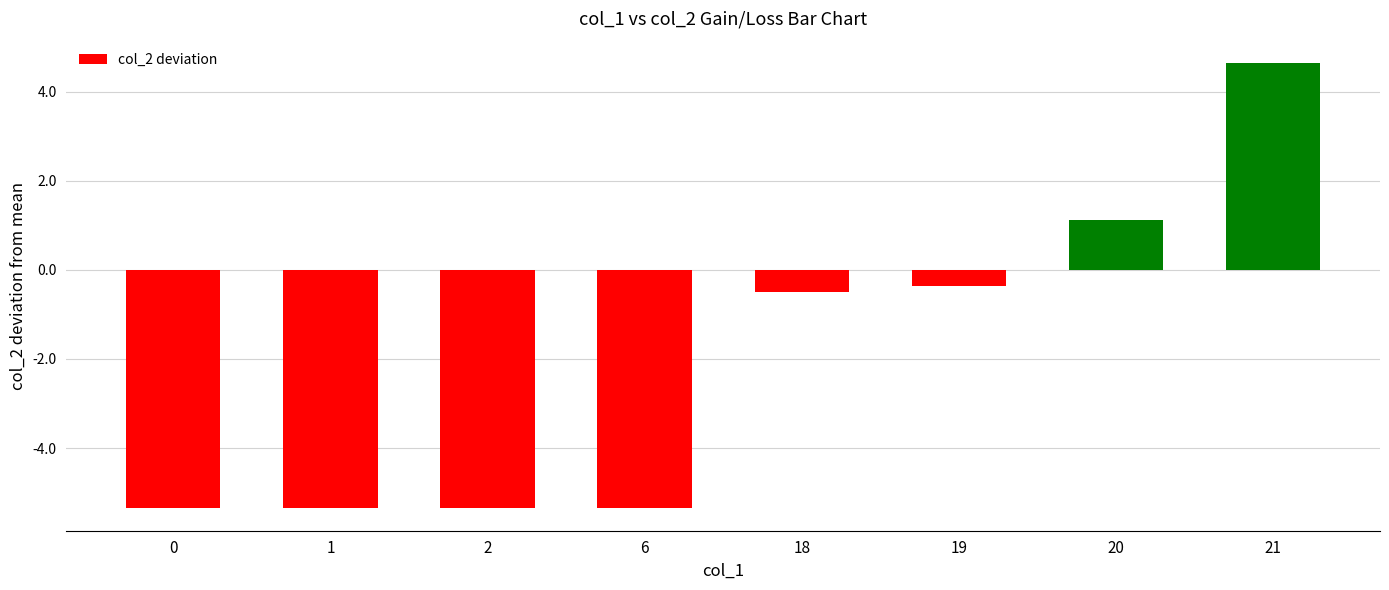

The chart shows a value of -7.0 at 2. True or false?

False